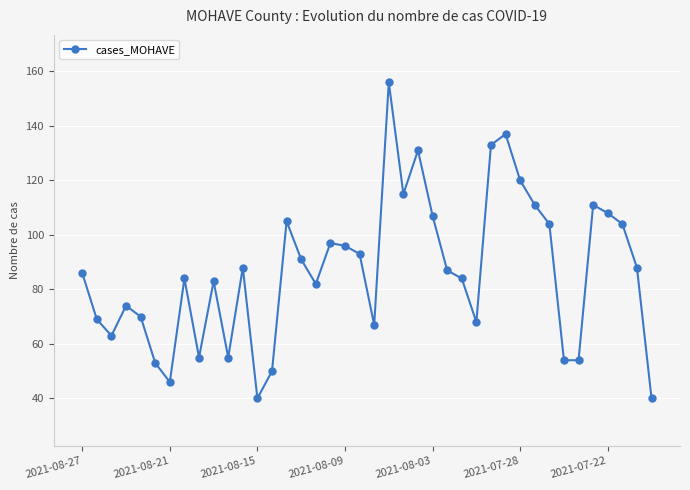

What is the maximum value shown in the chart?

156